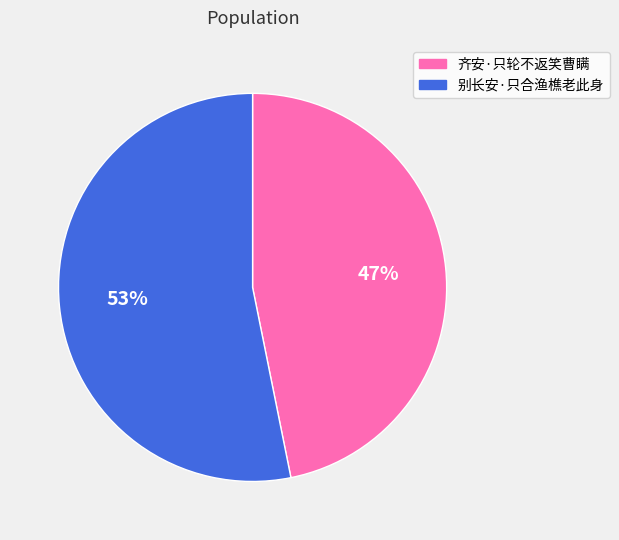

To the nearest percent, what portion does 齐安·只轮不返笑曹瞒 represent?

47%